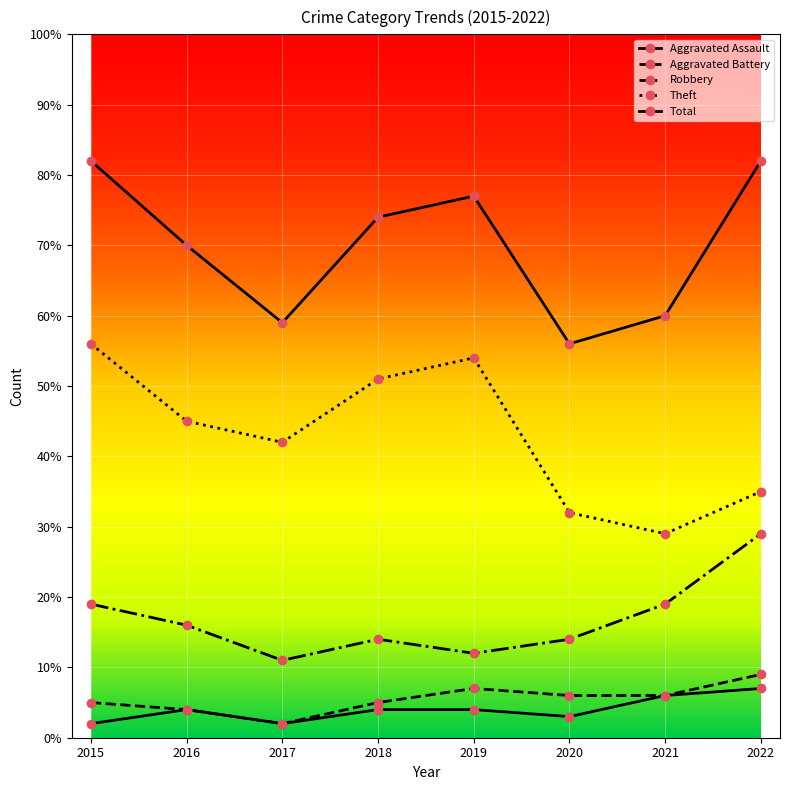

Read the Aggravated Assault value at 2019.

4